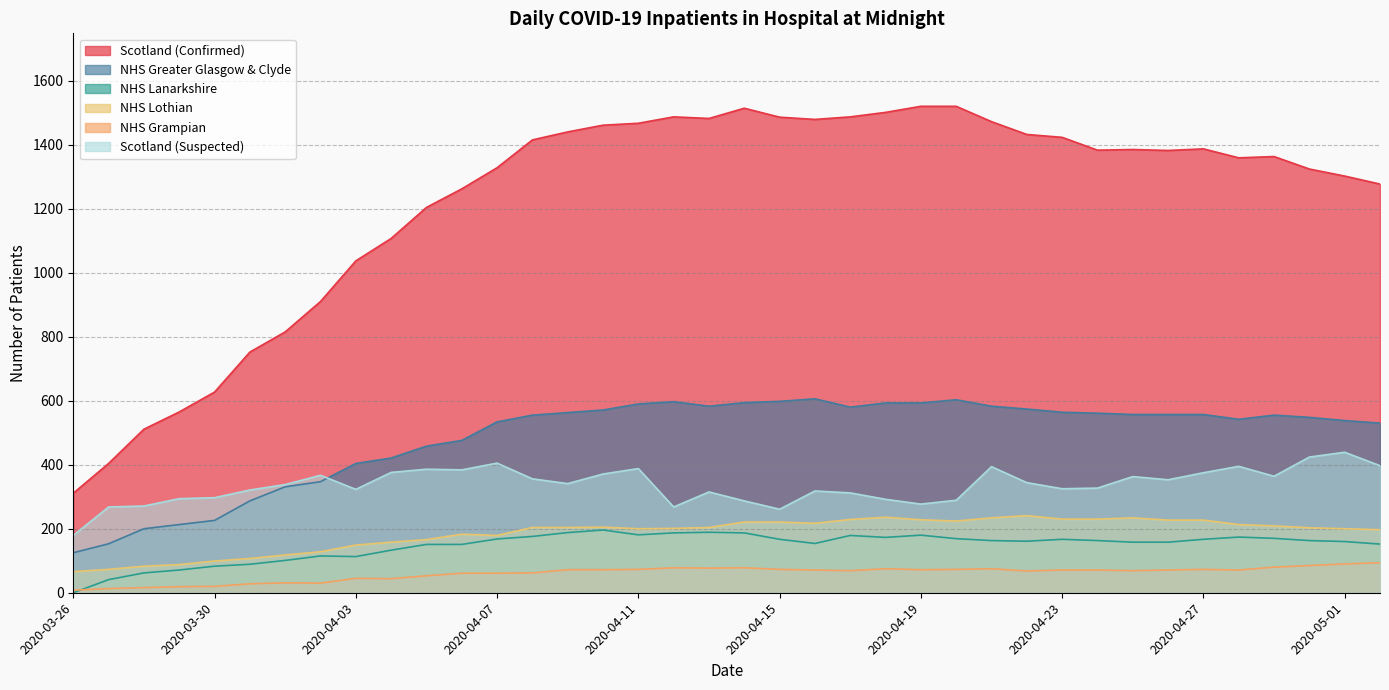

Where do Scotland (Suspected) and NHS Greater Glasgow & Clyde first cross each other?

2020-04-02 and 2020-04-03